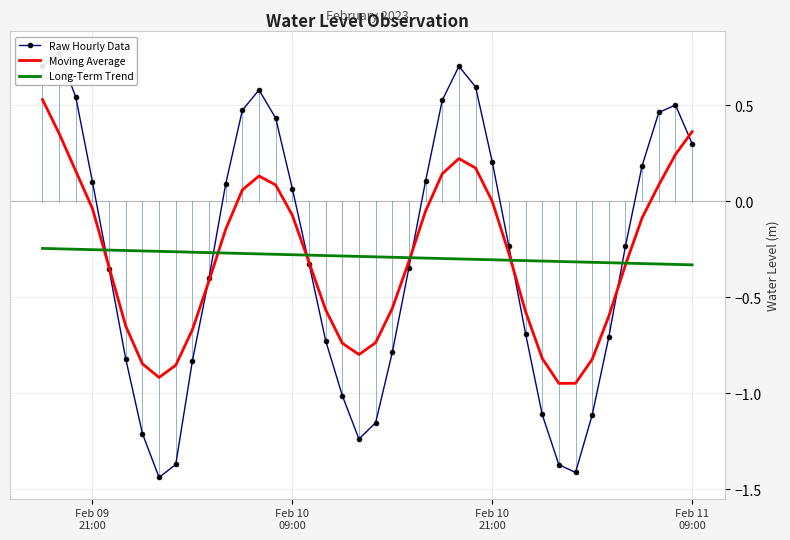

How many lines are shown in the chart?

3